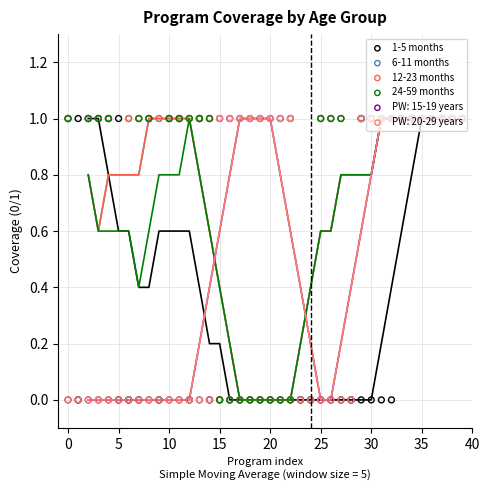

Which series reaches the maximum Y coordinate?

1-5 months